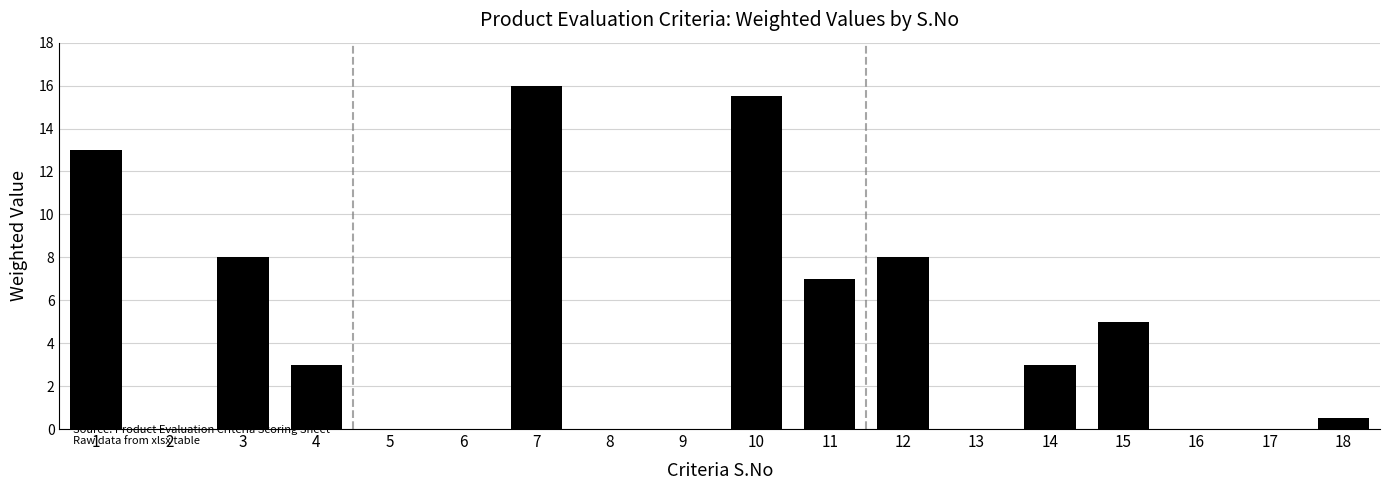

Which has a higher value, 11 or 18?

11